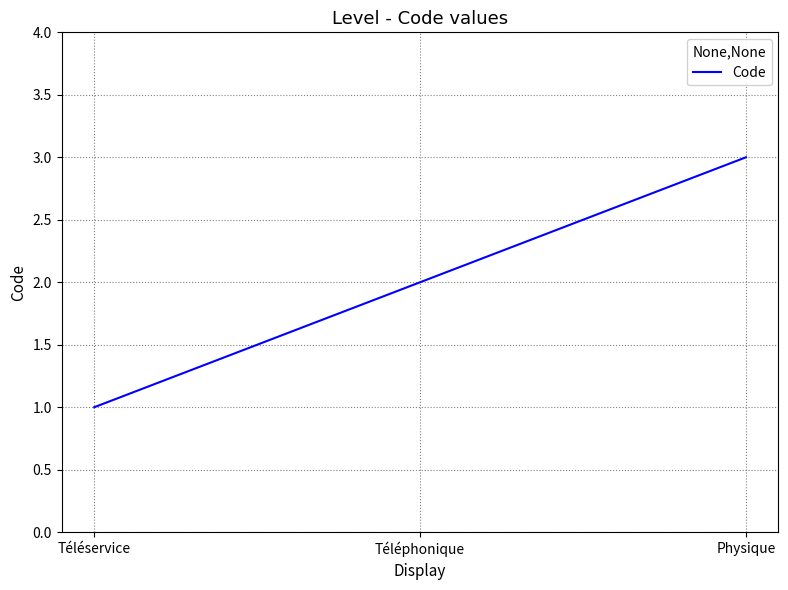

What is the difference between the values at Téléphonique and Physique?

1